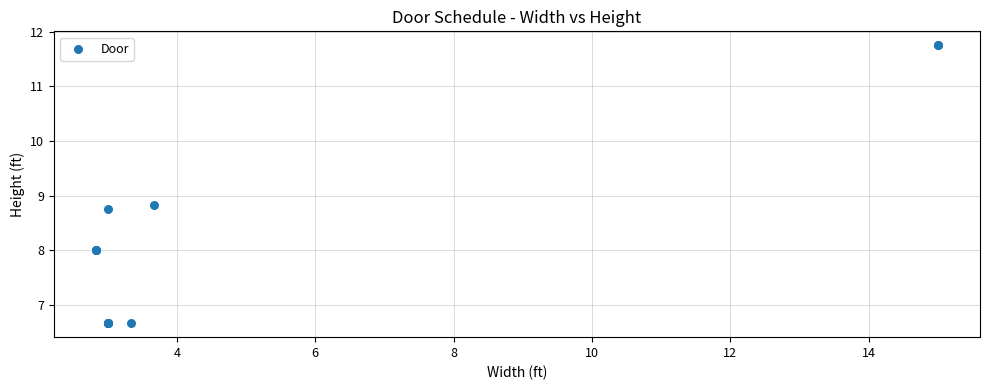

What Y value in the scatter plot is closest to 9?

8.8